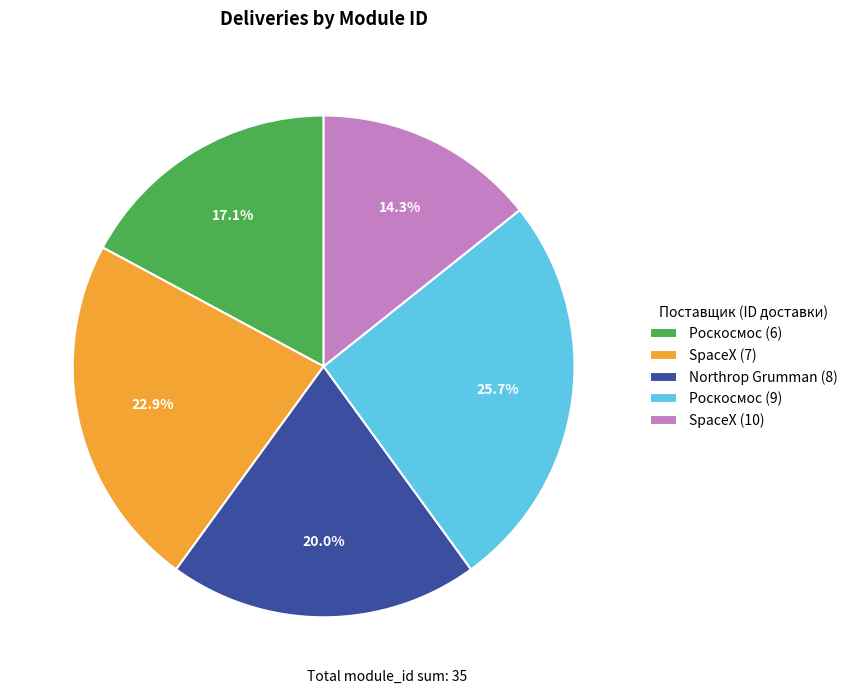

Which slice is the smallest?

SpaceX (10)